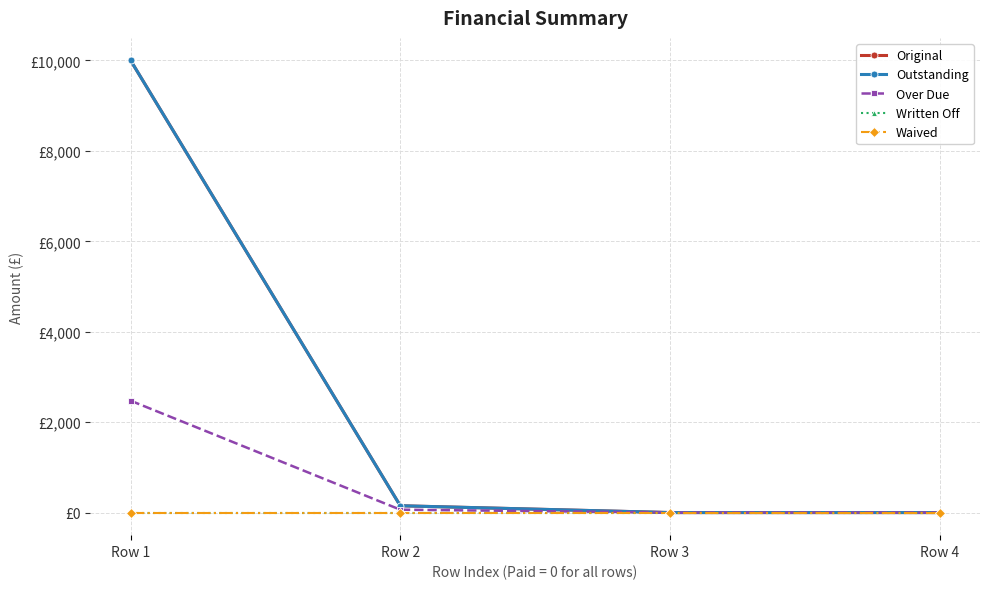

What is the sum of the Original values at Row 3 and Row 1?

10000.0